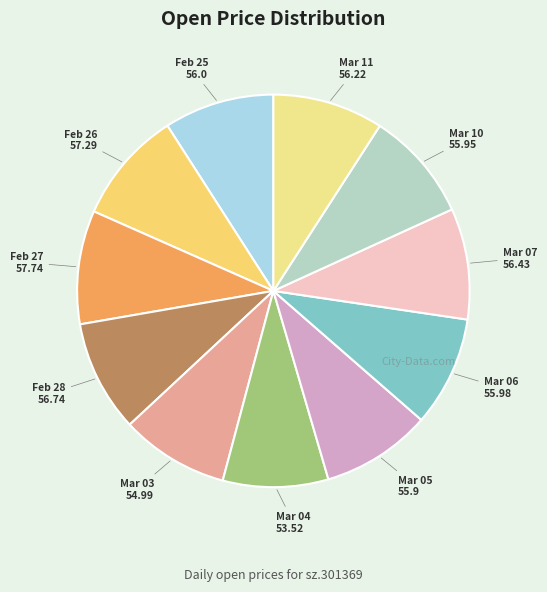

How many slices are in this pie chart?

11